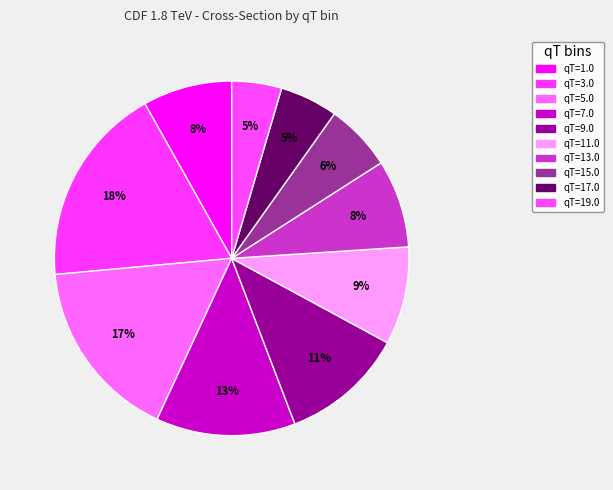

How many segments does this pie chart have?

10